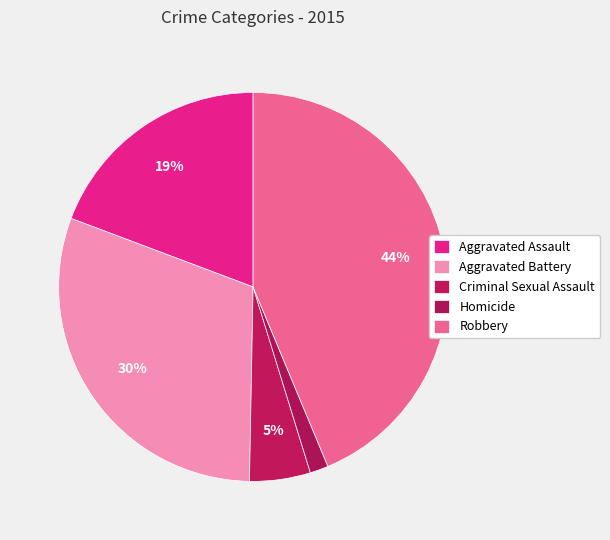

Does Aggravated Assault account for over 50% of the chart?

No